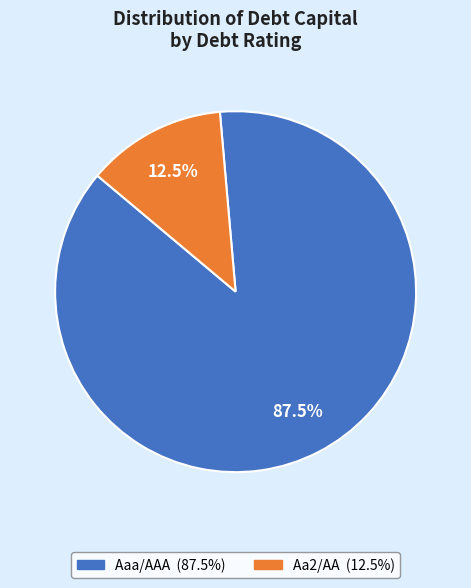

To the nearest percent, what is the difference between the Aaa/AAA and Aa2/AA slice percentages?

74%